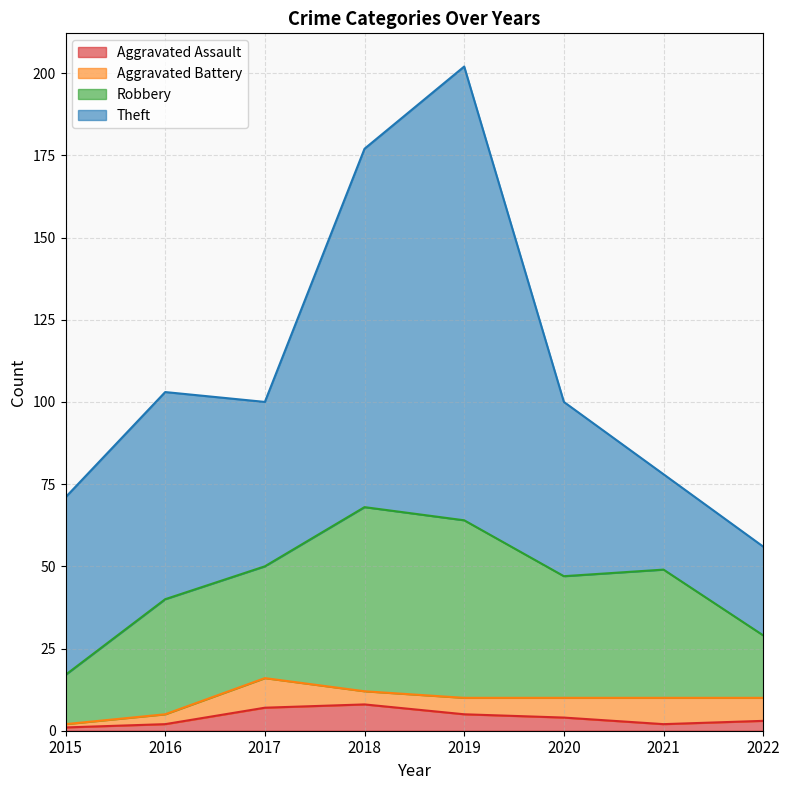

What is the total value across all series at 2016?

103